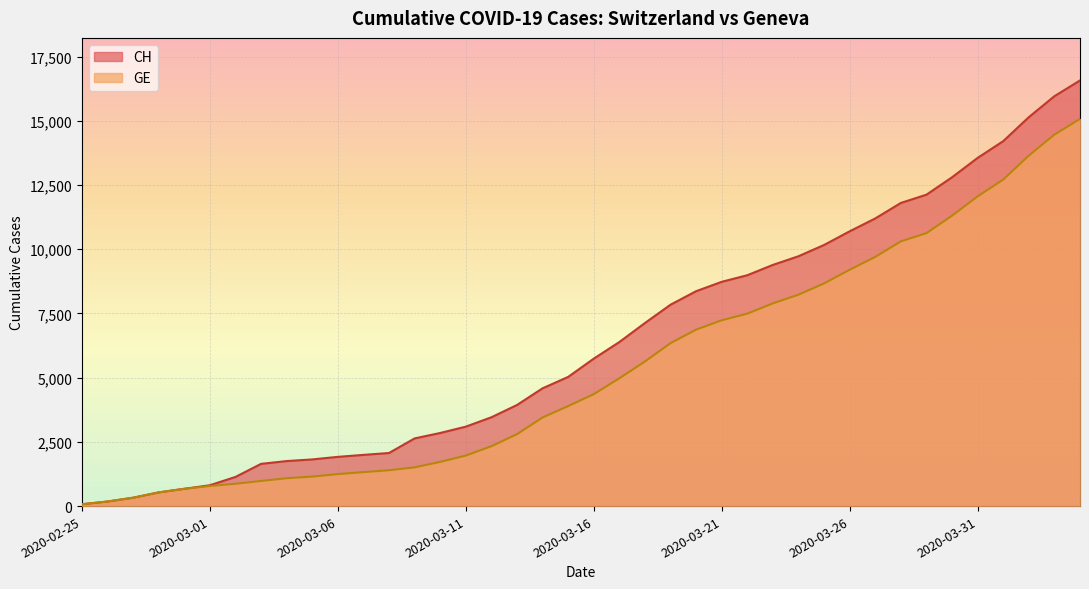

What is the average value of the GE series?

5378